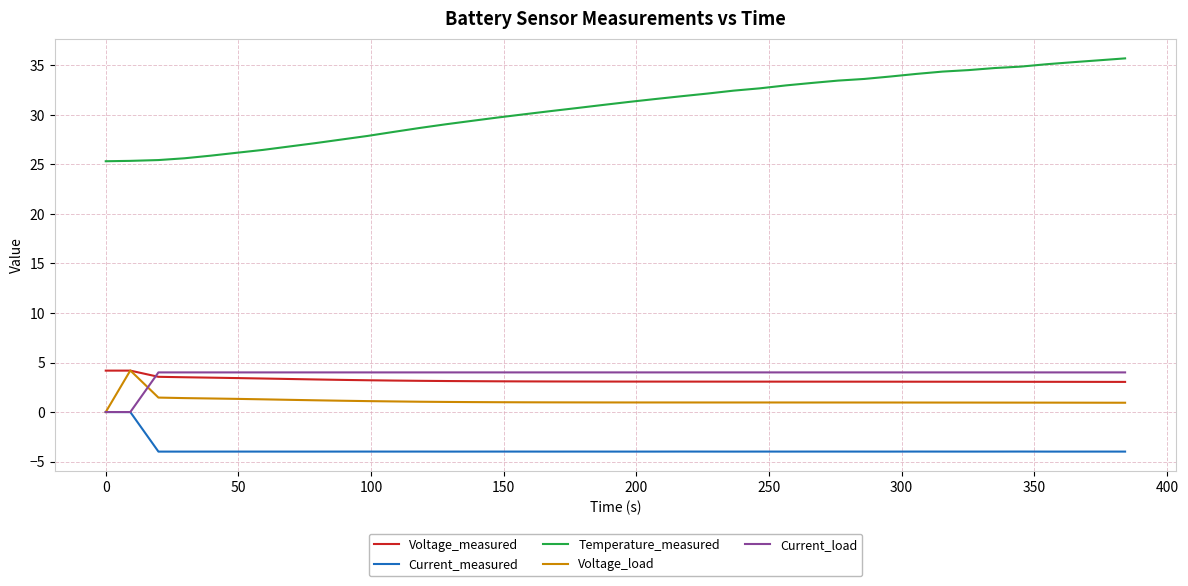

Which series has the widest spread of values?

Temperature_measured